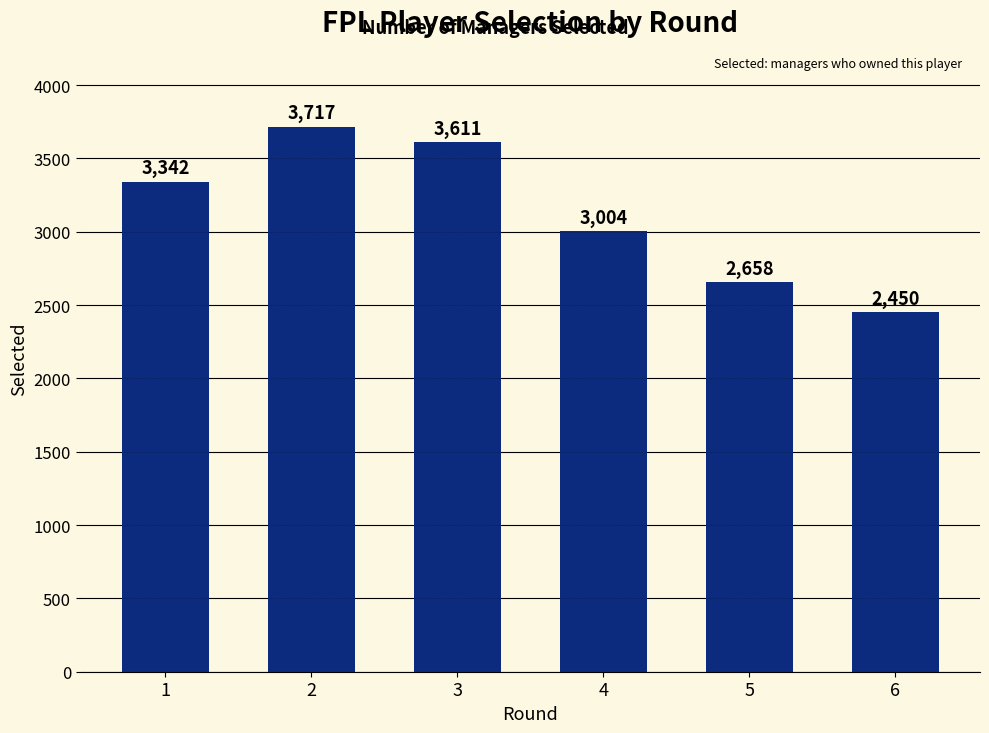

List the labels in order of value, largest first.

2, 3, 1, 4, 5, 6